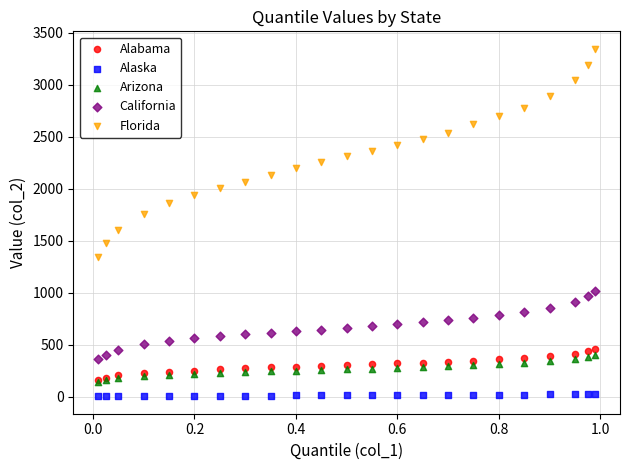

Which series contains the lowest Y value?

Alaska